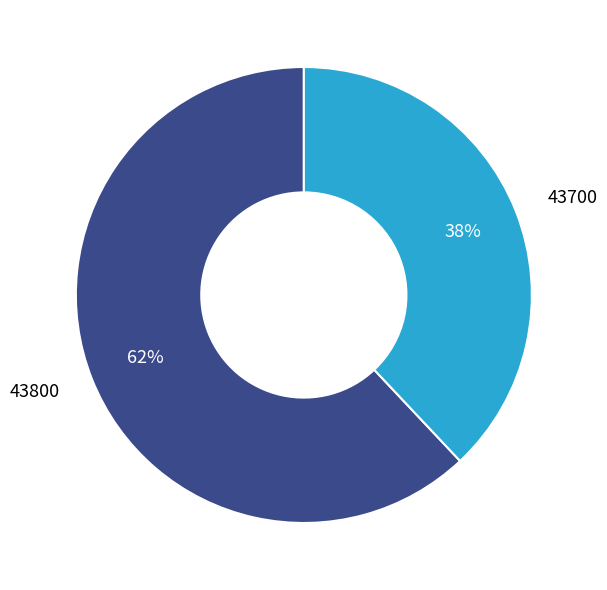

How many segments does this pie chart have?

2